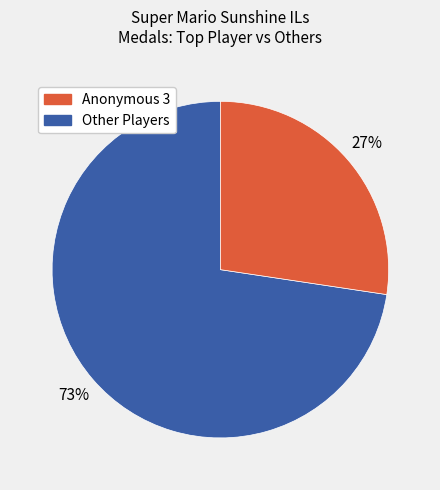

Does any single category account for the majority?

Yes